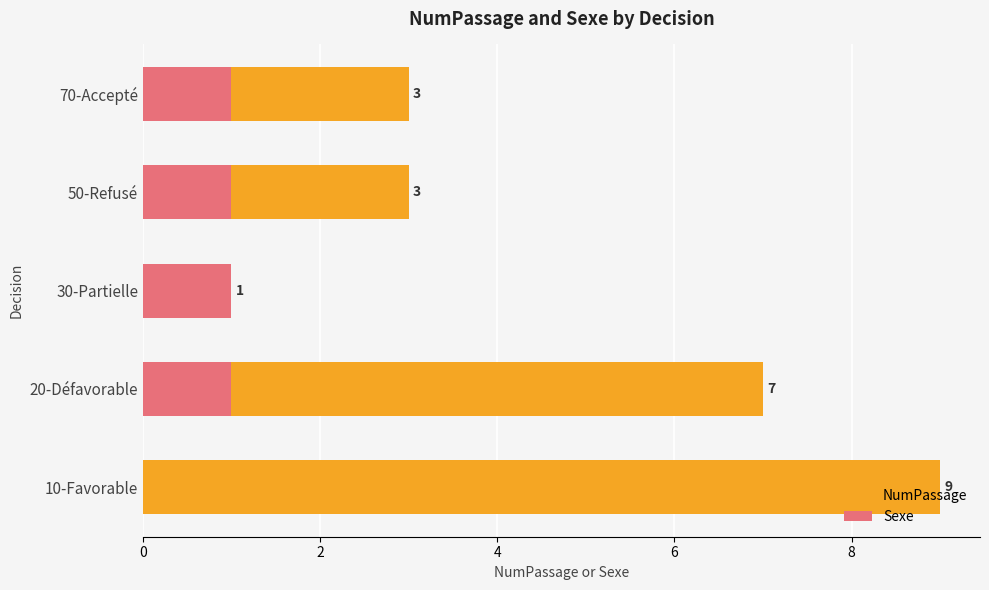

How many groups of bars are there?

5